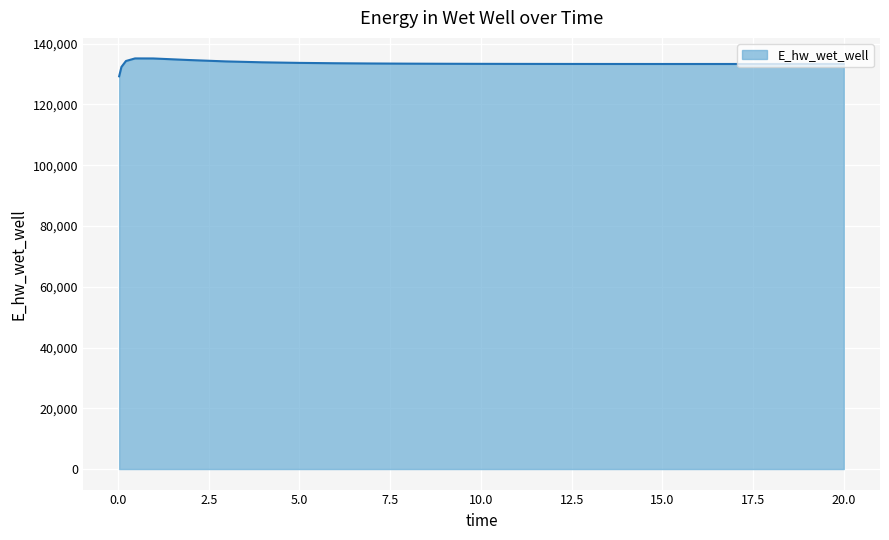

What is the difference between the maximum and minimum values?

5881.6